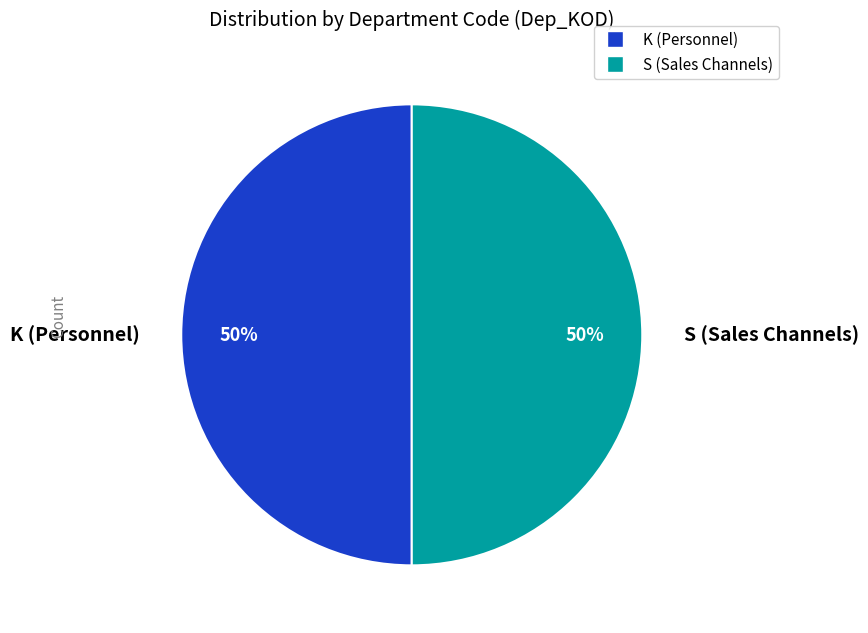

To the nearest percent, what is the average slice percentage?

50%